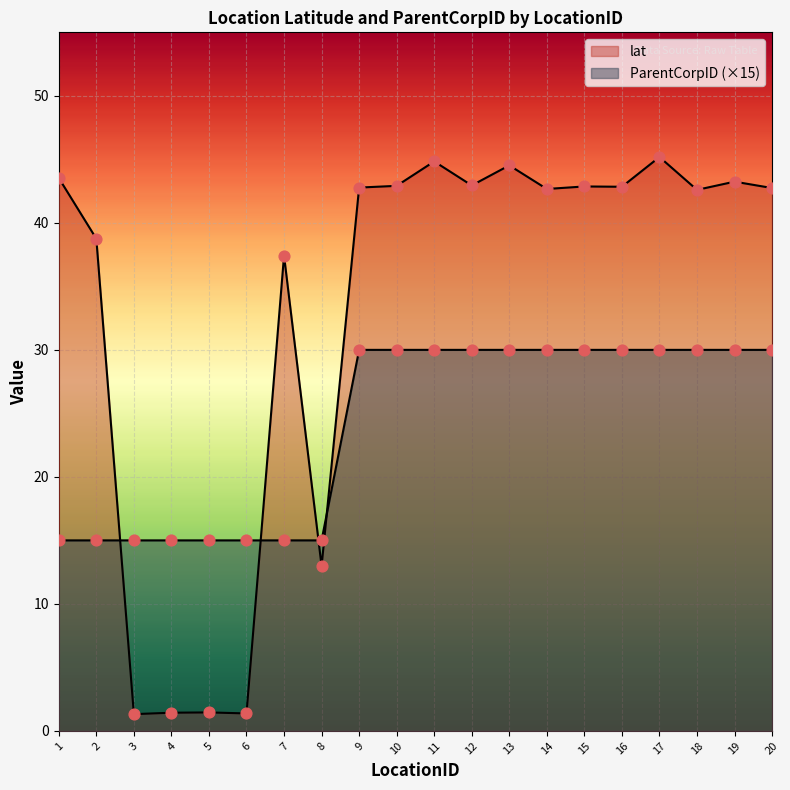

Is the value of ParentCorpID at 4 greater than the value of lat at 1?

No